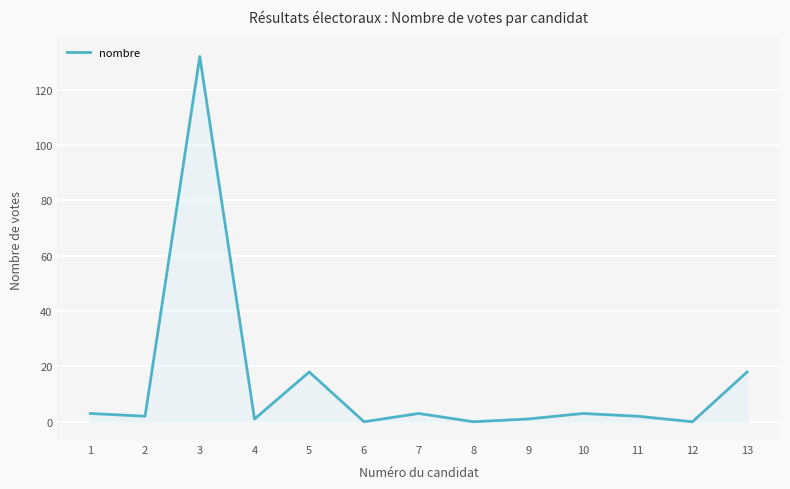

How many categories are shown in the chart?

13